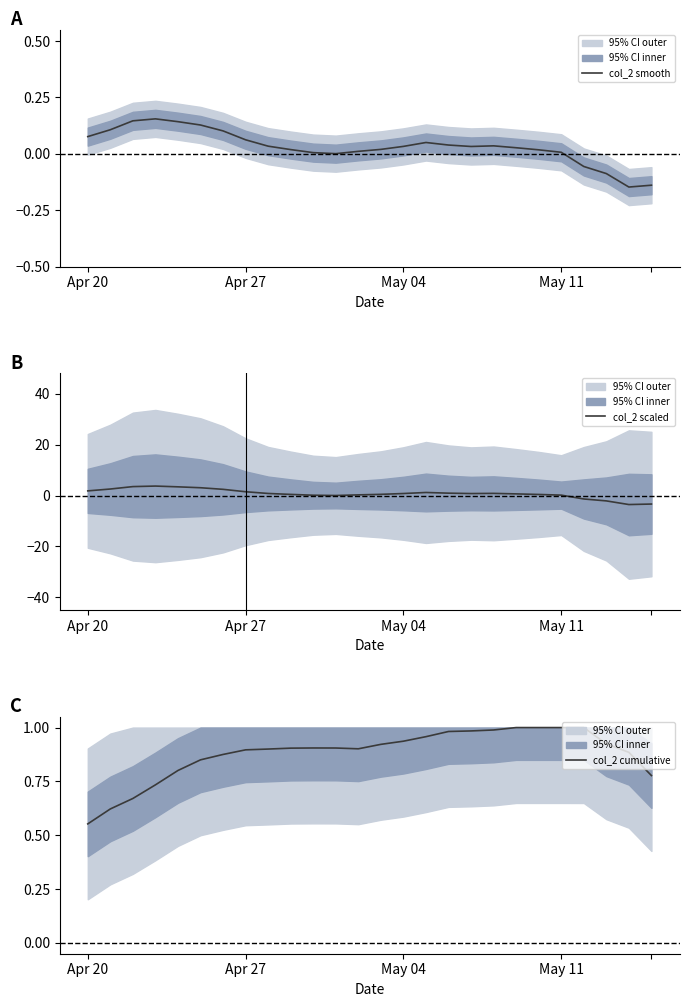

What is the highest value of the col_2 smooth series?

0.2